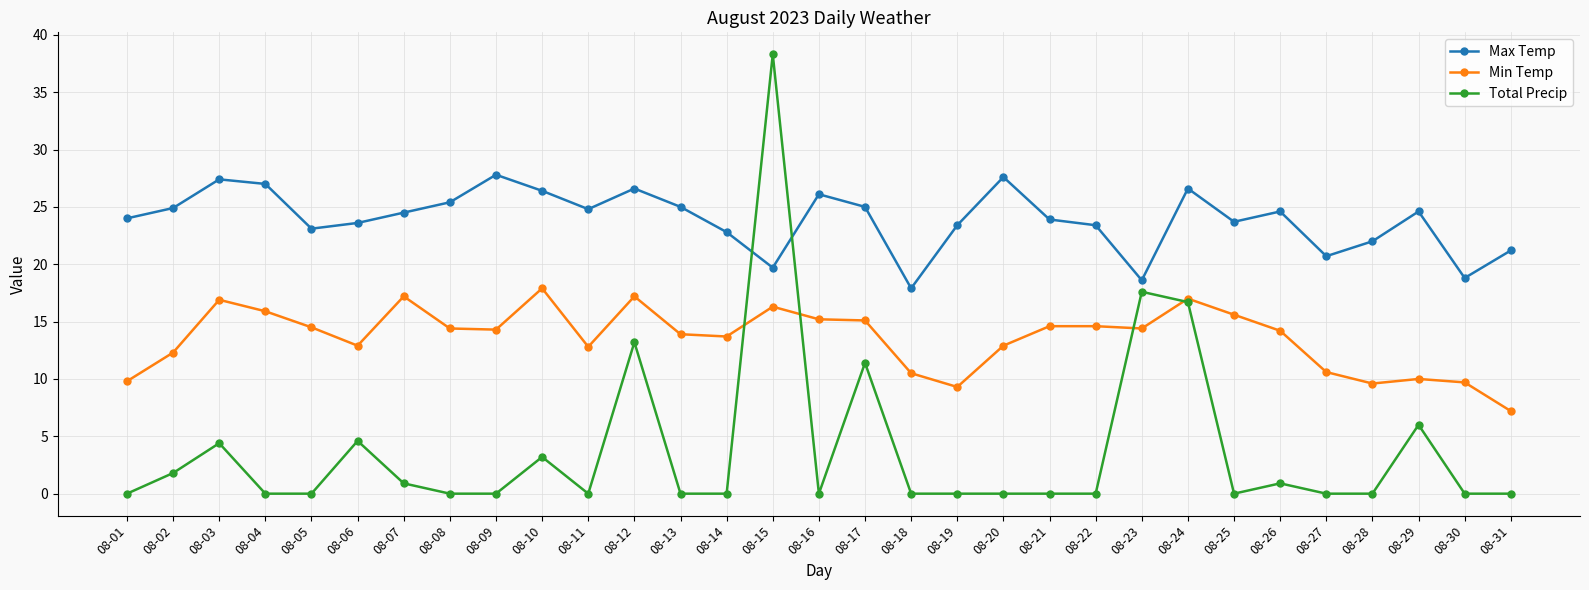

At how many categories does at least one series exceed 9?

31